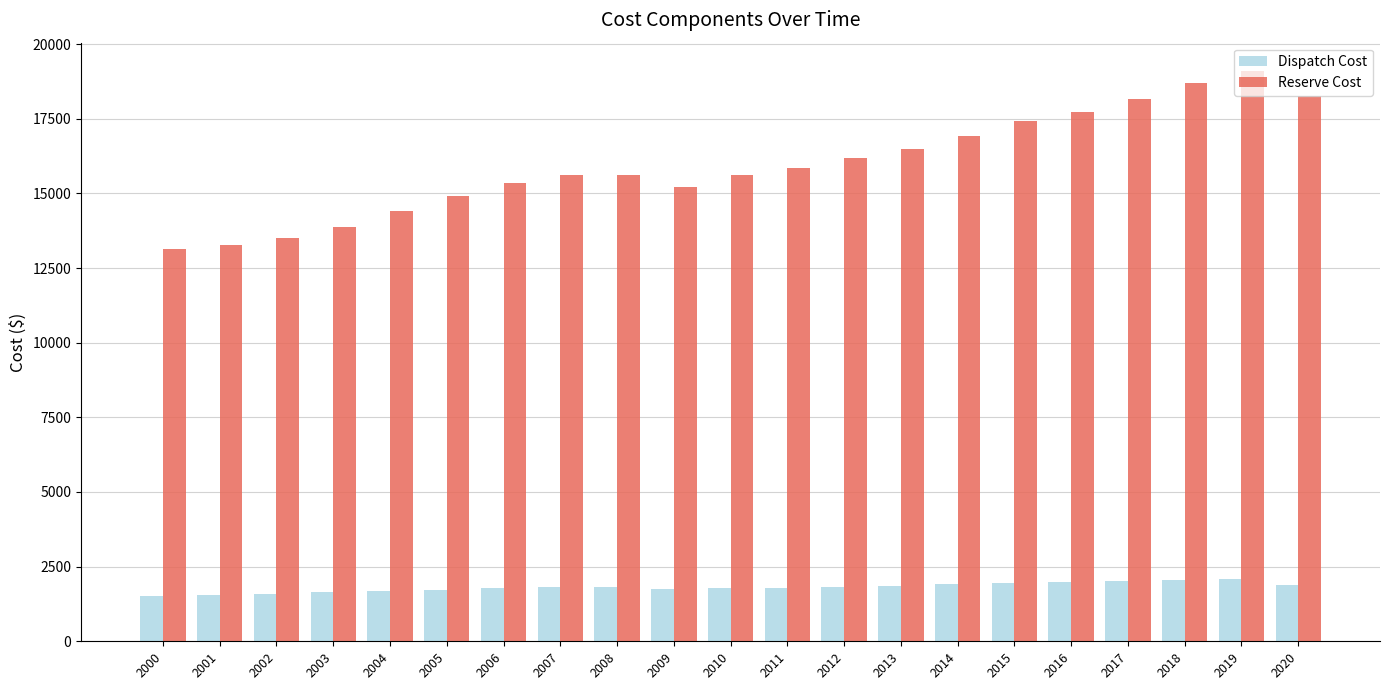

Are the bars grouped side by side (vs. stacked)?

Yes